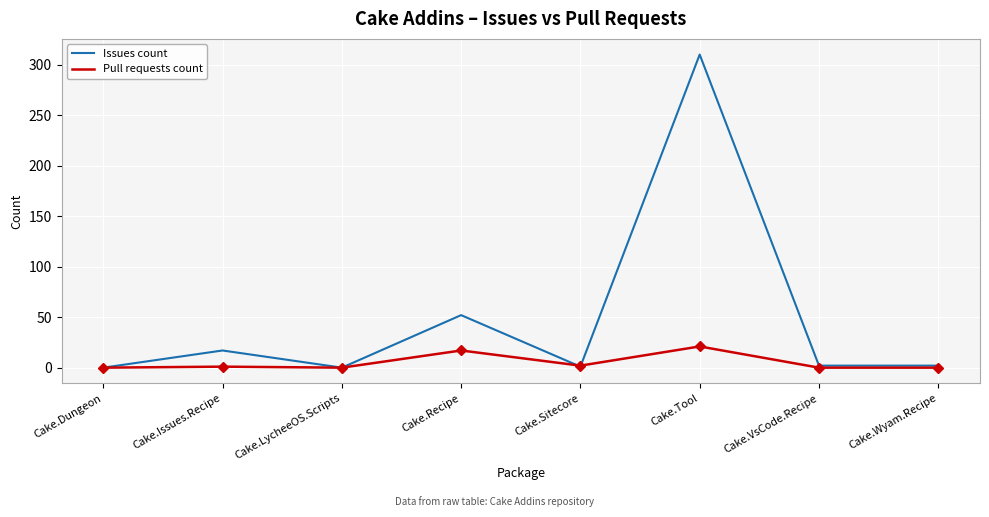

Which series has the widest spread of values?

Issues count